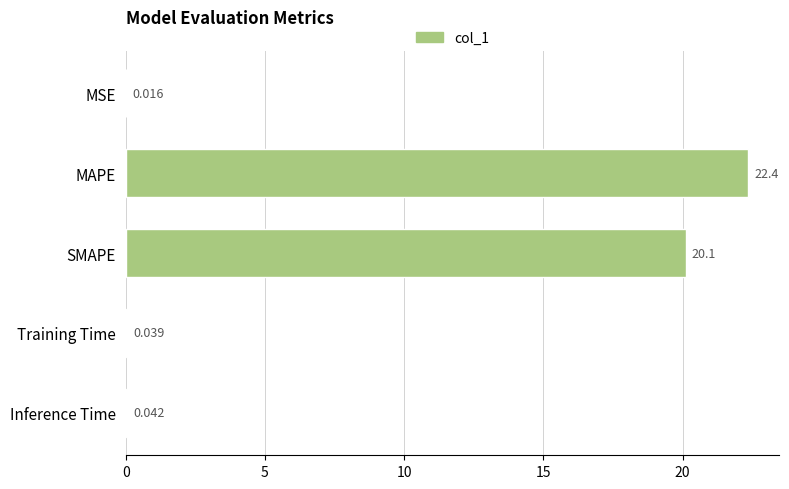

Which category has the highest value across all series?

MAPE